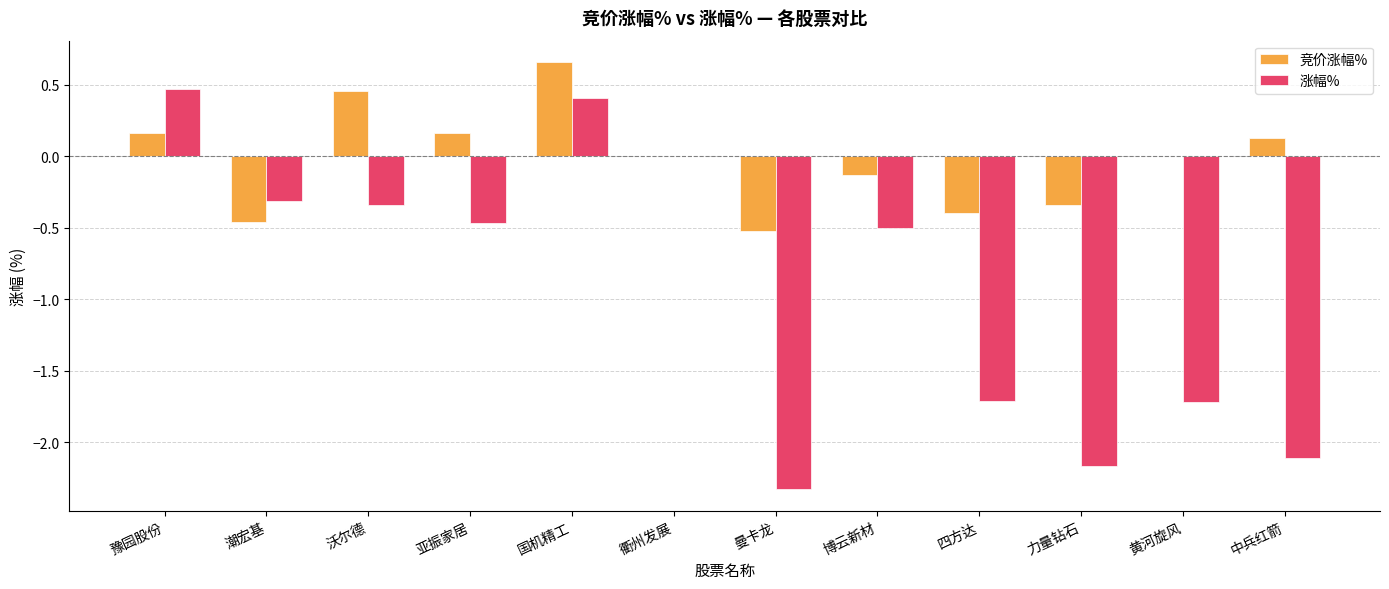

Which series has the largest total across all categories?

竞价涨幅%